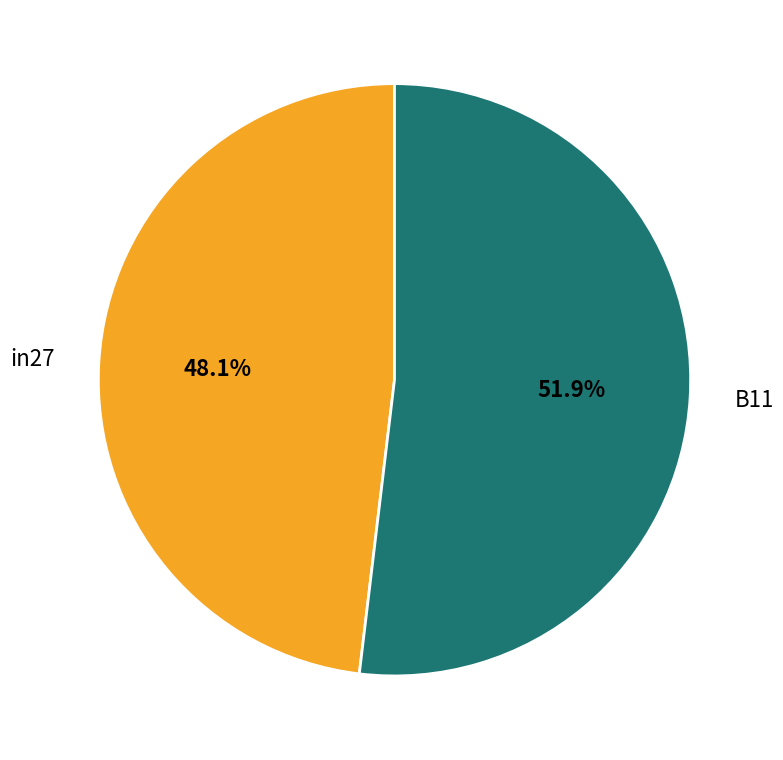

What percentage is the B11 slice, to the nearest percent?

52%